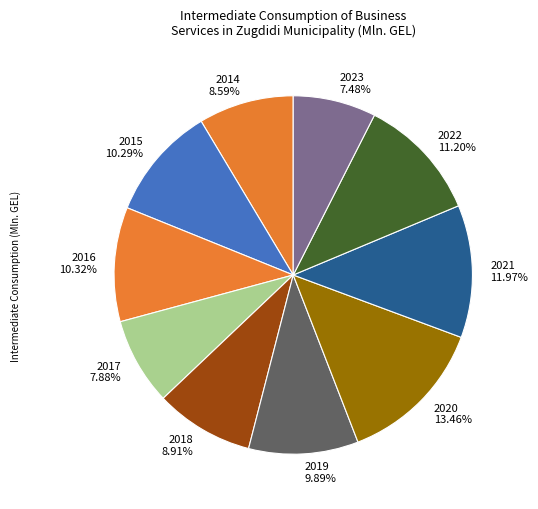

Count the number of slices in the pie.

10